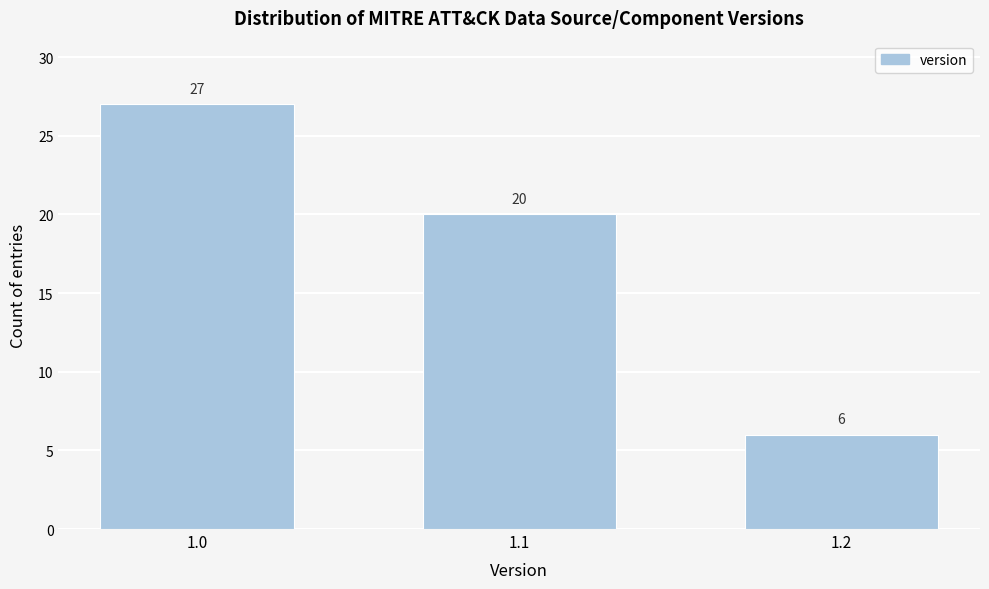

Reading left to right, what are all the values shown in this chart?

1.0=27	1.1=20	1.2=6